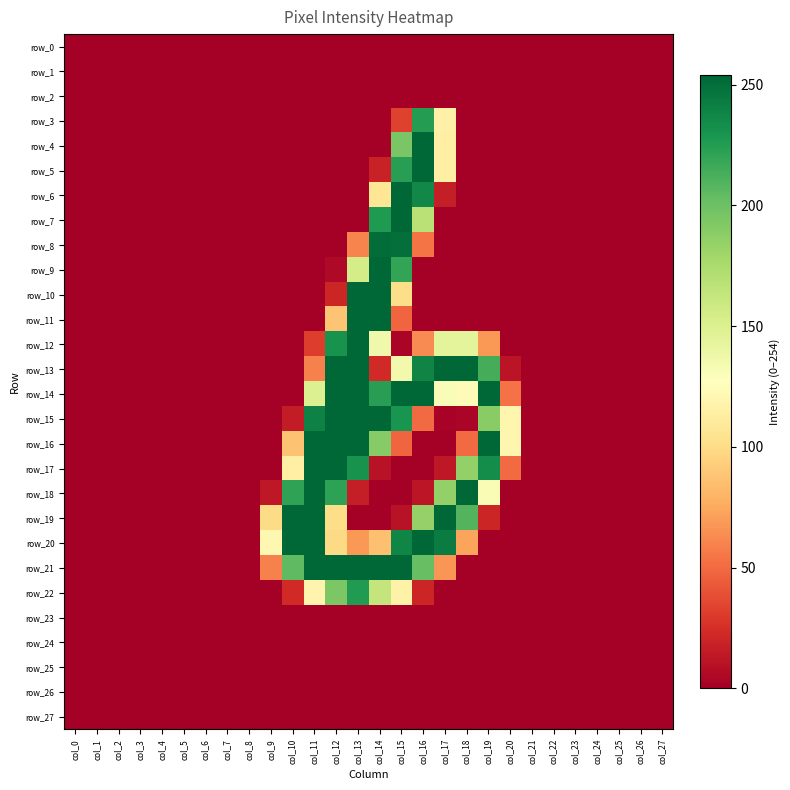

What is the sum of all row_18 values?

1308